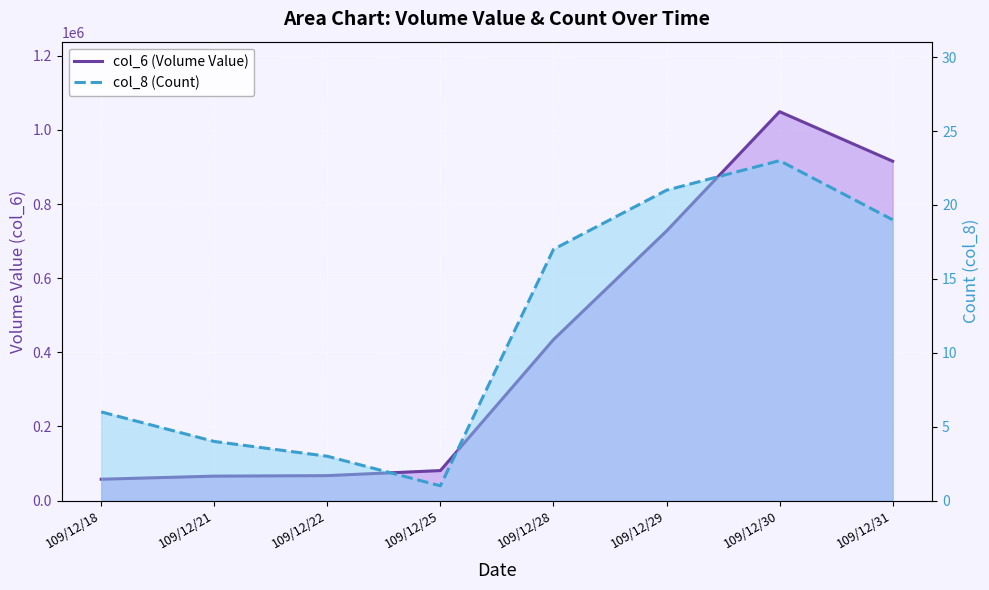

How many lines are shown in the chart?

2